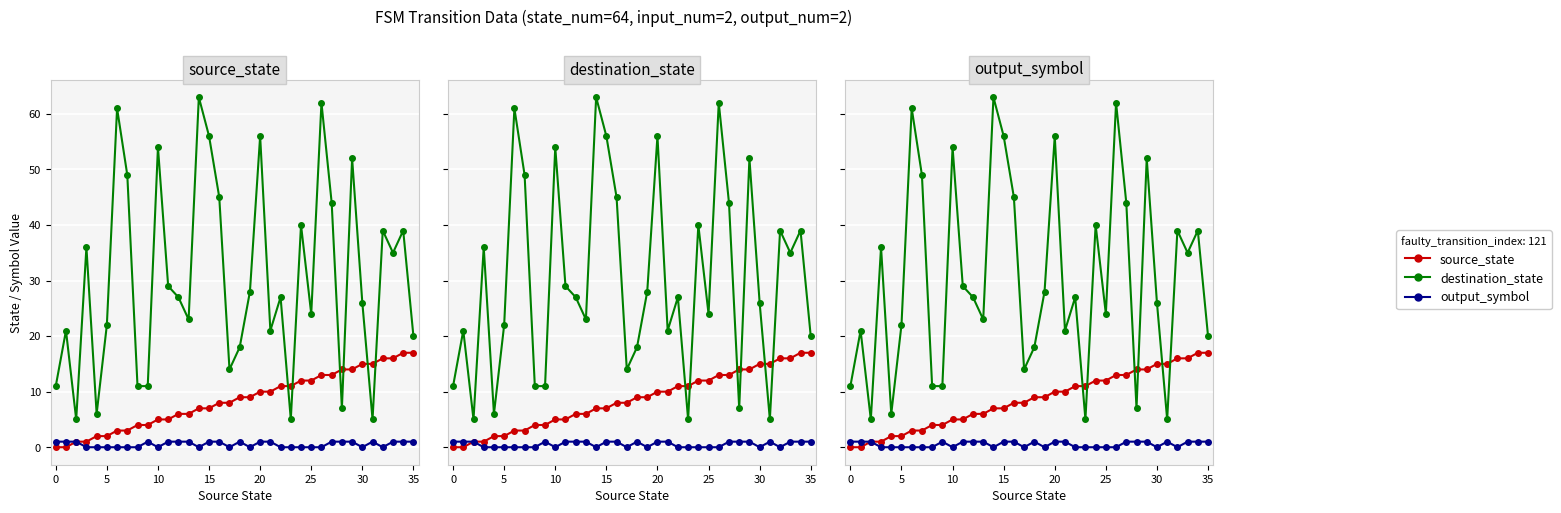

Is it true that source_state equals 17 at 21?

False